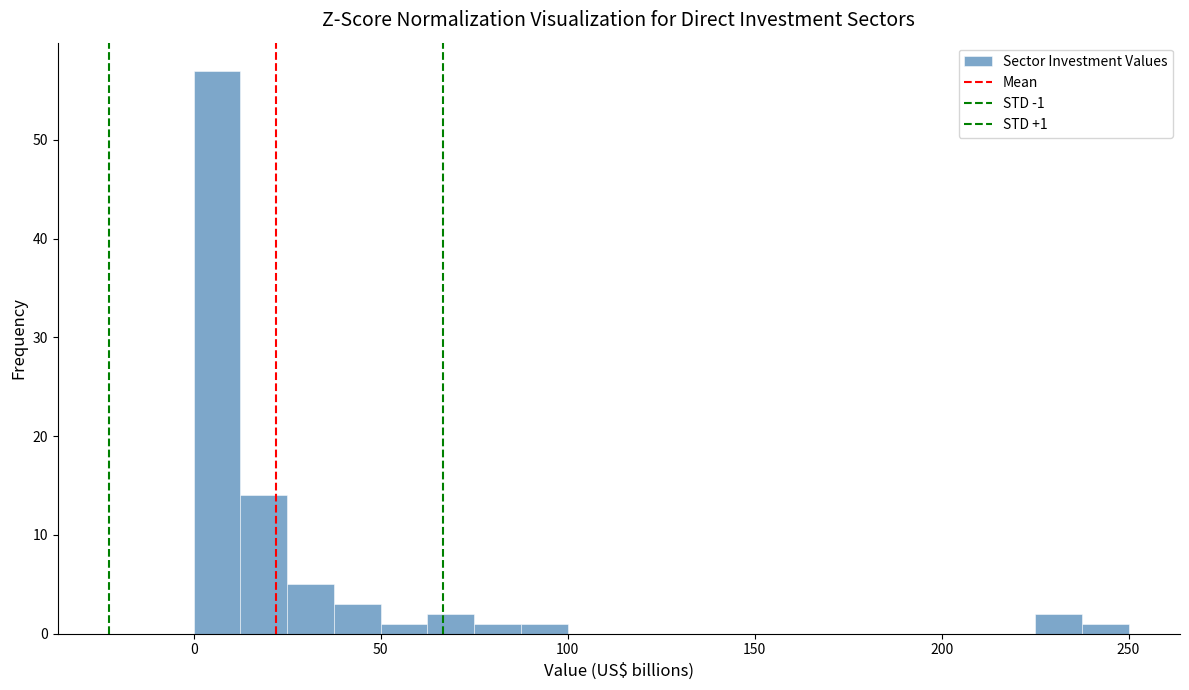

Read against the x-axis, roughly where is the centre of the tallest bar?

5